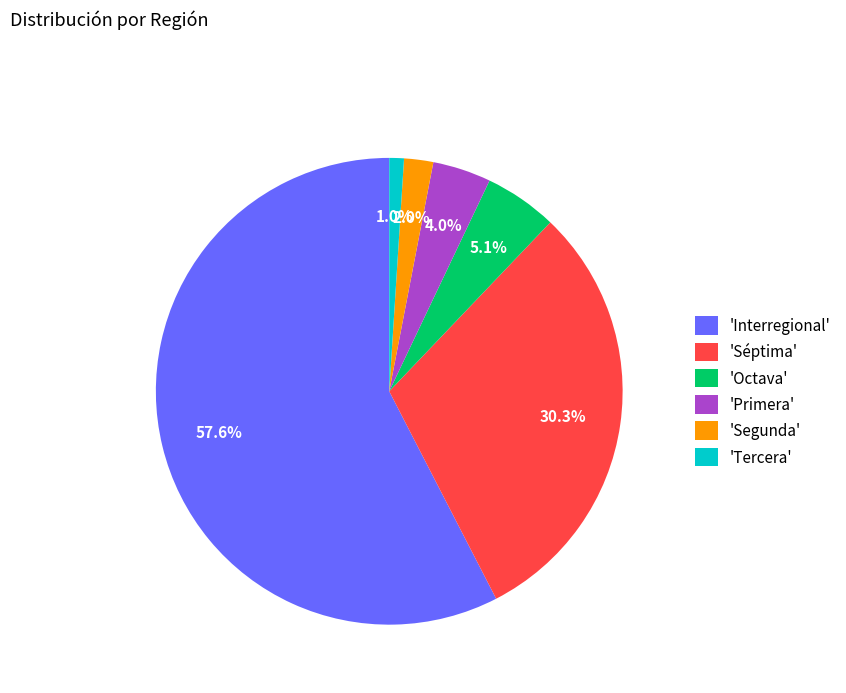

Do 'Primera' and 'Segunda' together represent more than half of the pie?

No